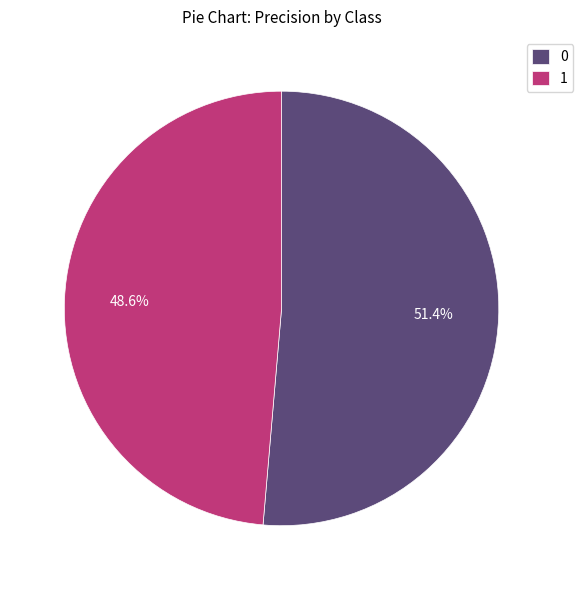

To the nearest percent, what is the combined percentage of 0 and 1?

100%